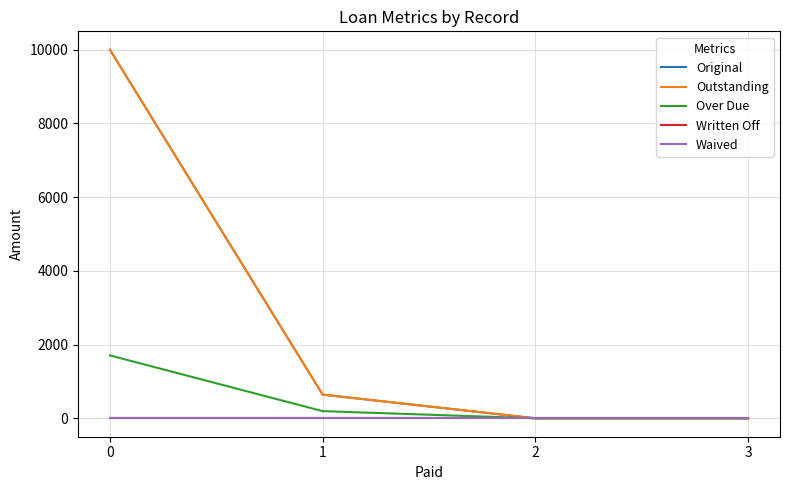

At which label is Over Due closest to 853?

1